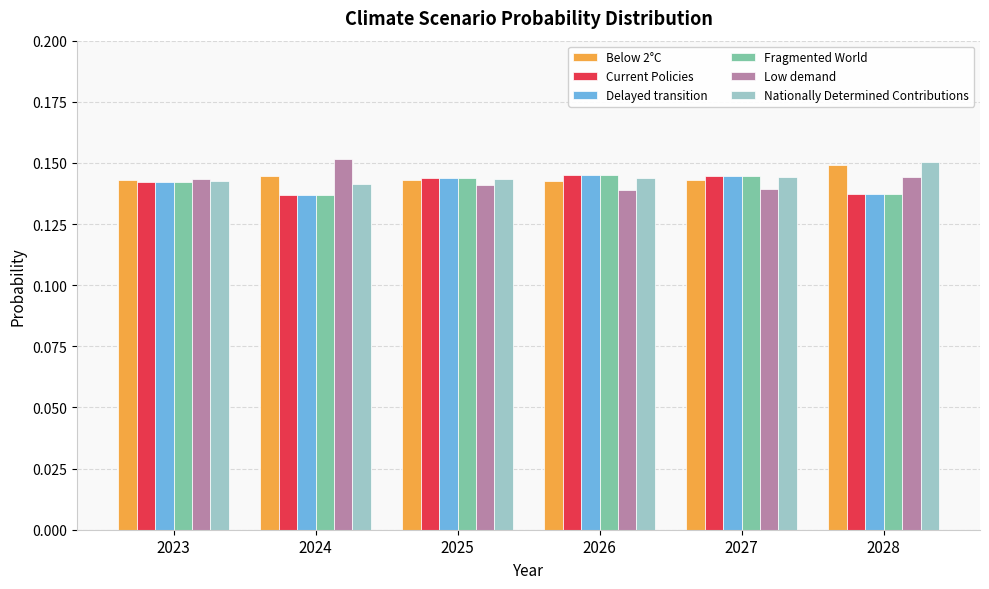

Is it true that Nationally Determined Contributions equals 0.2 at 2024?

False